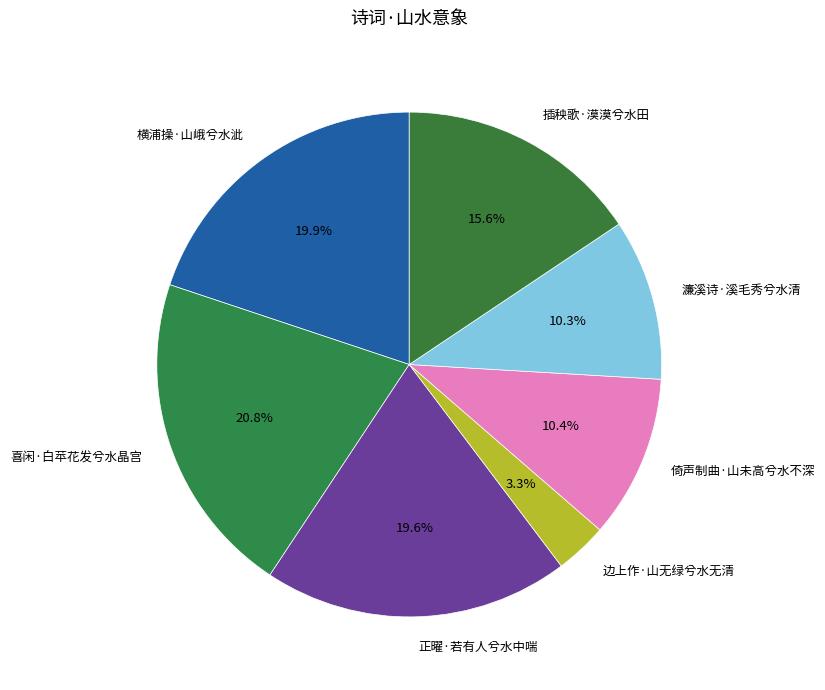

To the nearest percent, what is the combined percentage of 濂溪诗·溪毛秀兮水清 and 插秧歌·漠漠兮水田?

26%